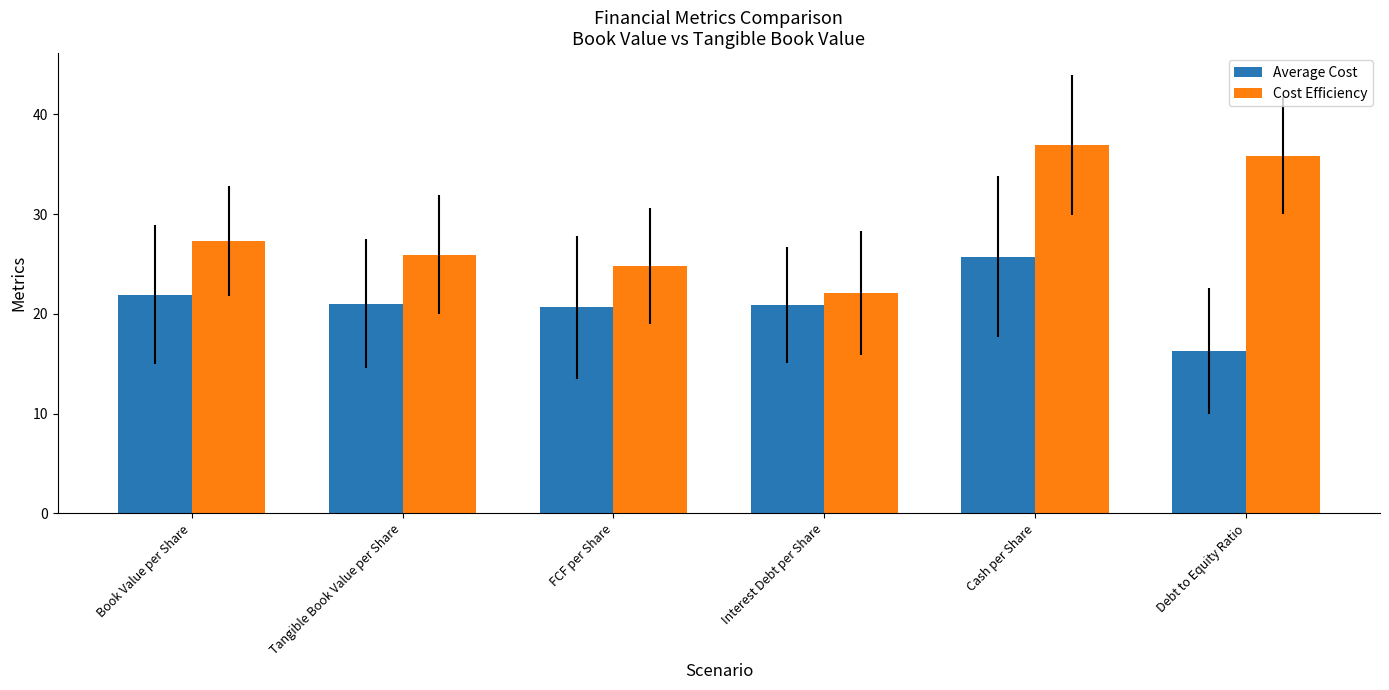

The Cost Efficiency series shows 17.6 at Book Value per Share. True or false?

False